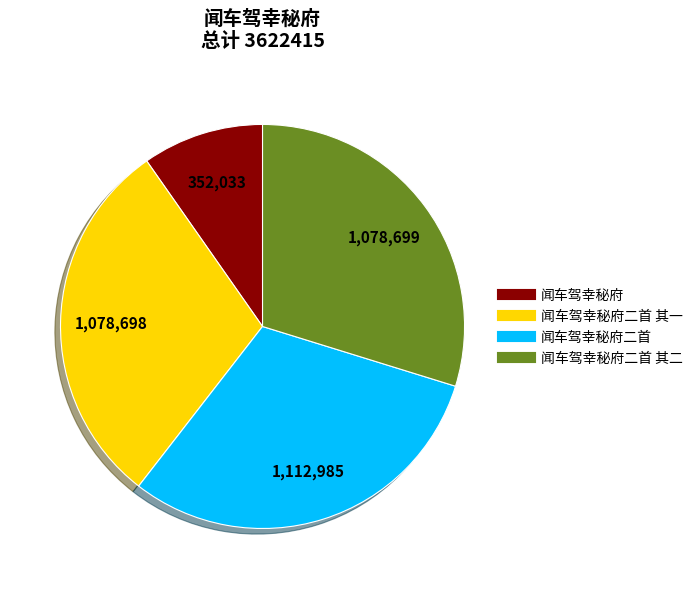

How many segments does this pie chart have?

4